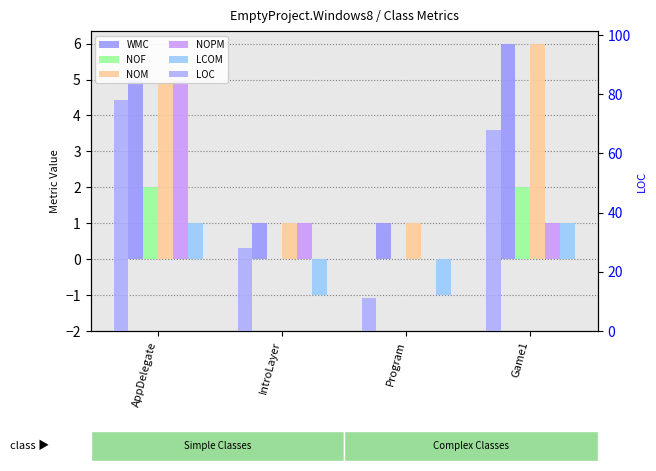

Which series has the largest total across all categories?

LOC